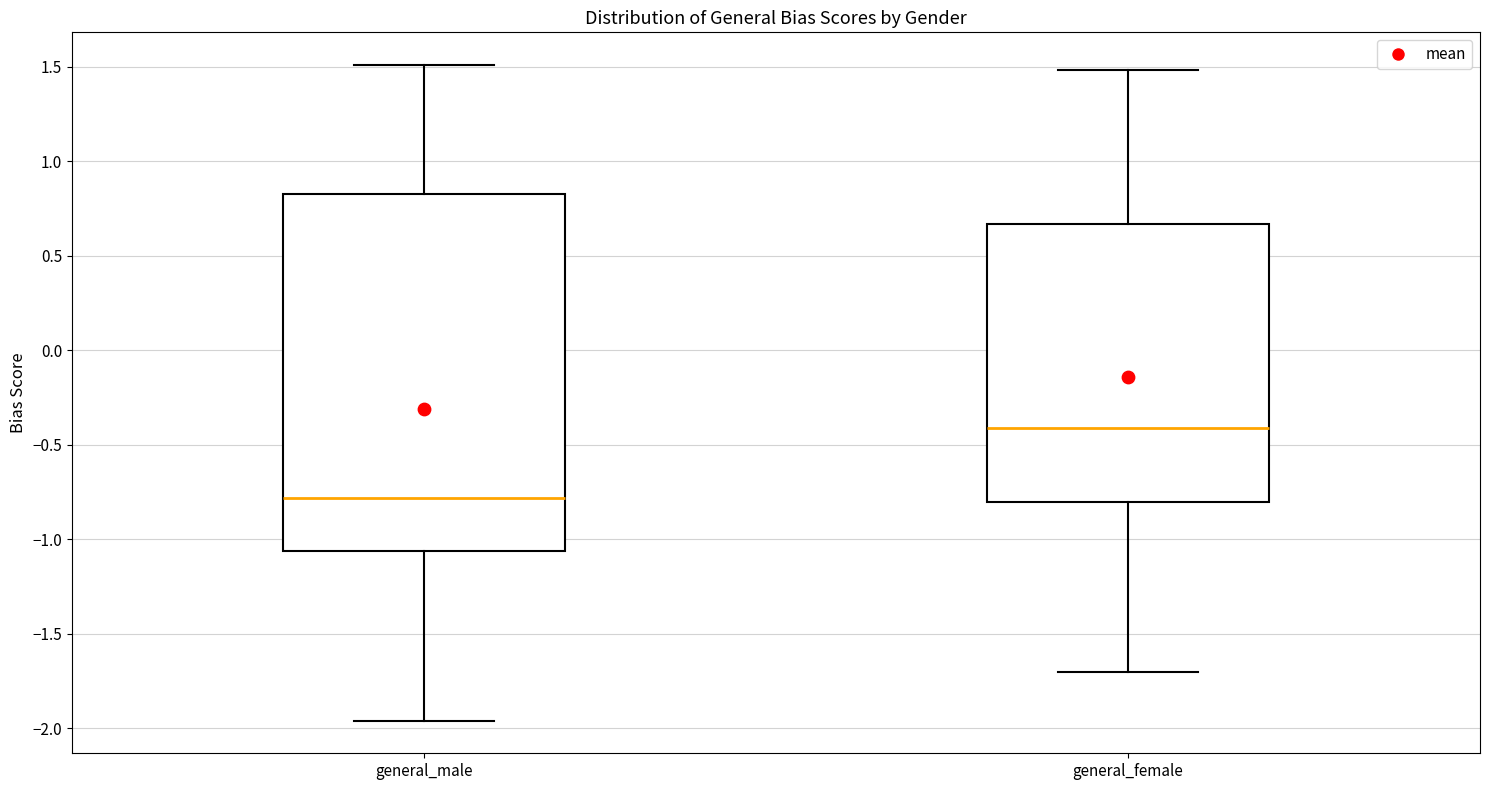

Reading left to right, read every box against the y-axis: the position of its median line, the range the box covers, and the ends of its whiskers. The values are not printed on the chart, so give them approximately, as read against the axis.

general_male: median -0.80, box -1.05 to 0.80, whiskers -1.95 to 1.50
general_female: median -0.40, box -0.80 to 0.65, whiskers -1.70 to 1.50